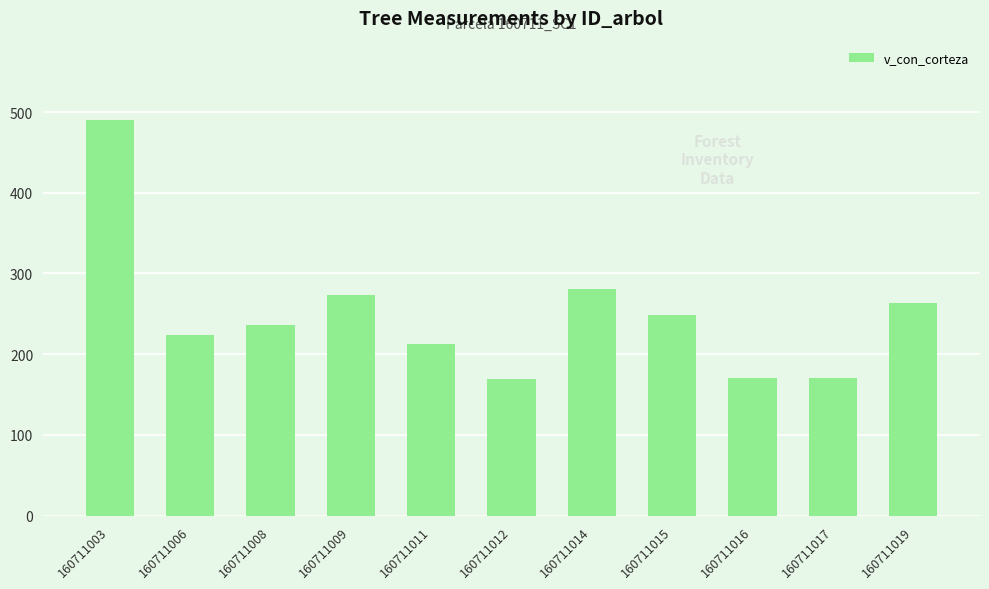

The chart shows a value of 223.7 at 160711006. True or false?

True